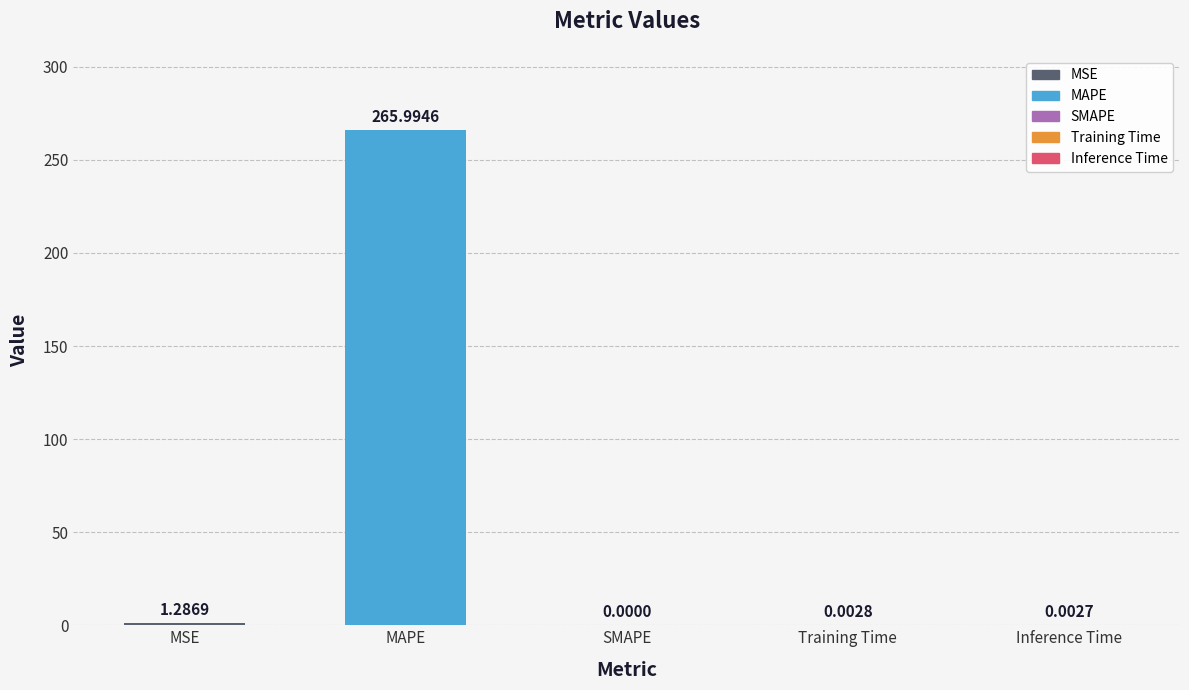

What is the maximum value shown in the chart?

266.0